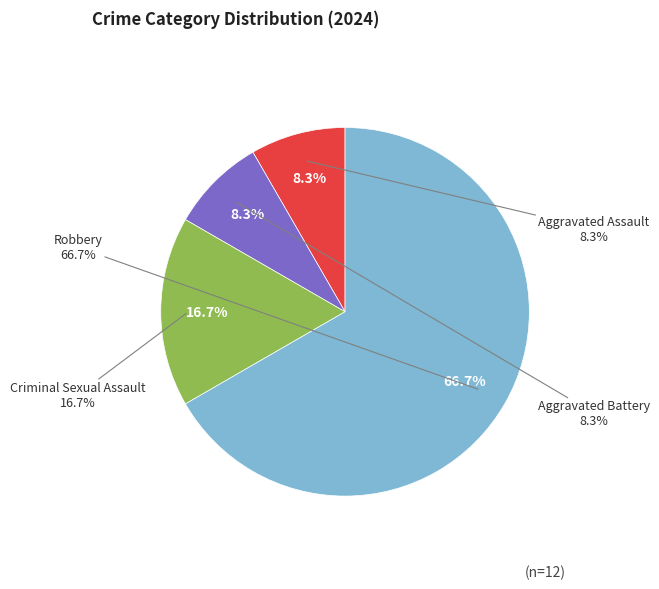

Between Robbery and Aggravated Battery, which is larger?

Robbery